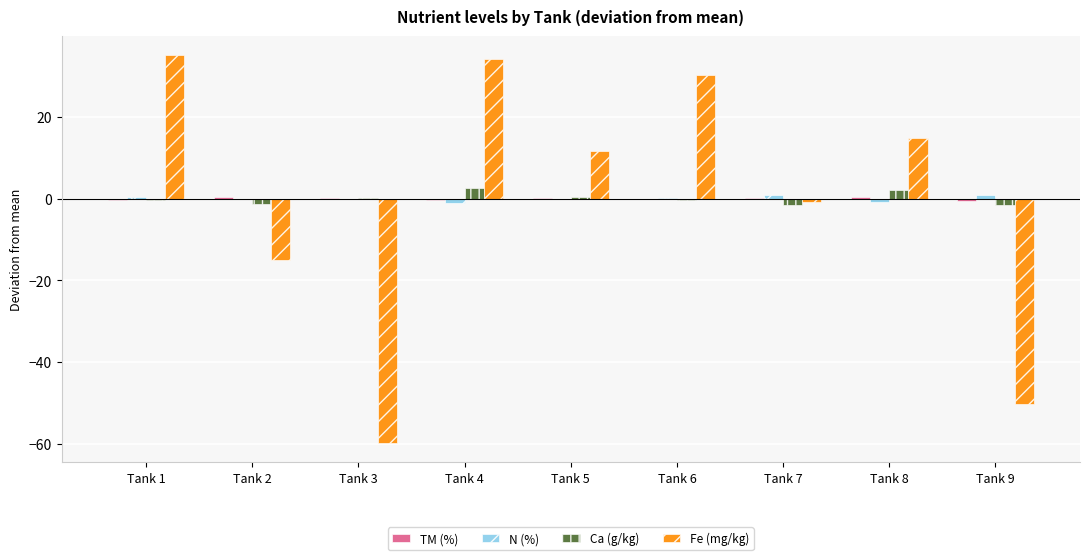

What is the greatest value displayed?

35.0